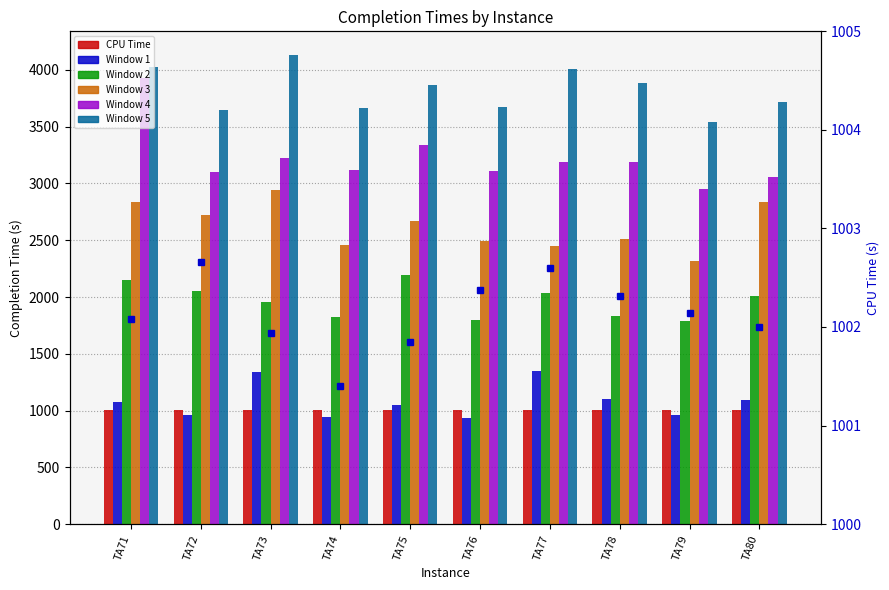

Reading left to right, what are all the values shown in this chart?

CPU Time: 1002.1	1002.7	1001.9	1001.4	1001.8	1002.4	1002.6	1002.3	1002.1	1002.0
Window 1: 1077.0	964.0	1342.0	944.0	1051.0	938.0	1345.0	1104.0	959.0	1092.0
Window 2: 2152.0	2053.0	1958.0	1827.0	2192.0	1797.0	2036.0	1836.0	1791.0	2006.0
Window 3: 2840.0	2718.0	2946.0	2461.0	2672.0	2496.0	2446.0	2512.0	2315.0	2834.0
Window 4: 3931.0	3104.0	3224.0	3120.0	3342.0	3112.0	3185.0	3189.0	2947.0	3060.0
Window 5: 4024.0	3644.0	4133.0	3664.0	3863.0	3676.0	4008.0	3885.0	3538.0	3714.0